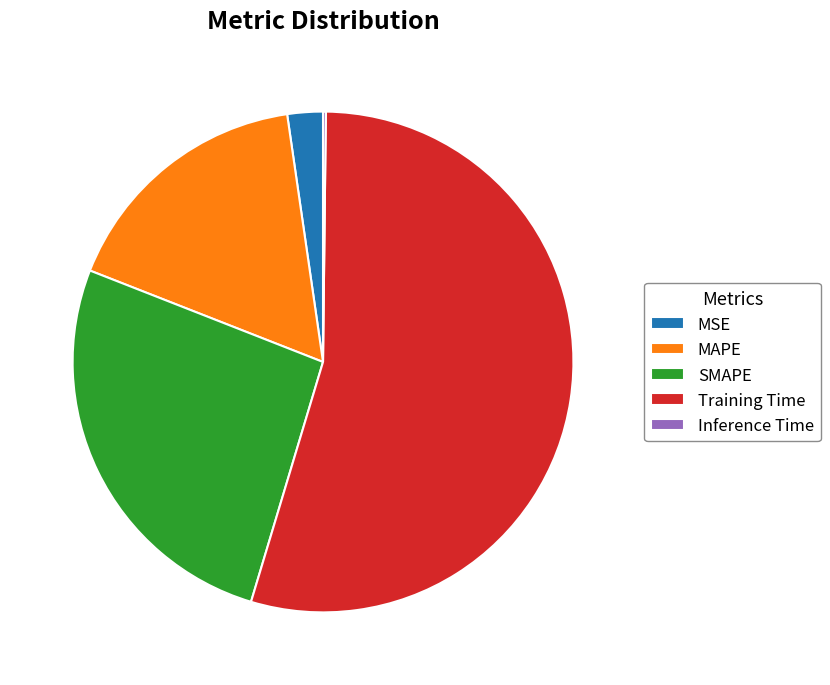

Does any single category account for the majority?

Yes